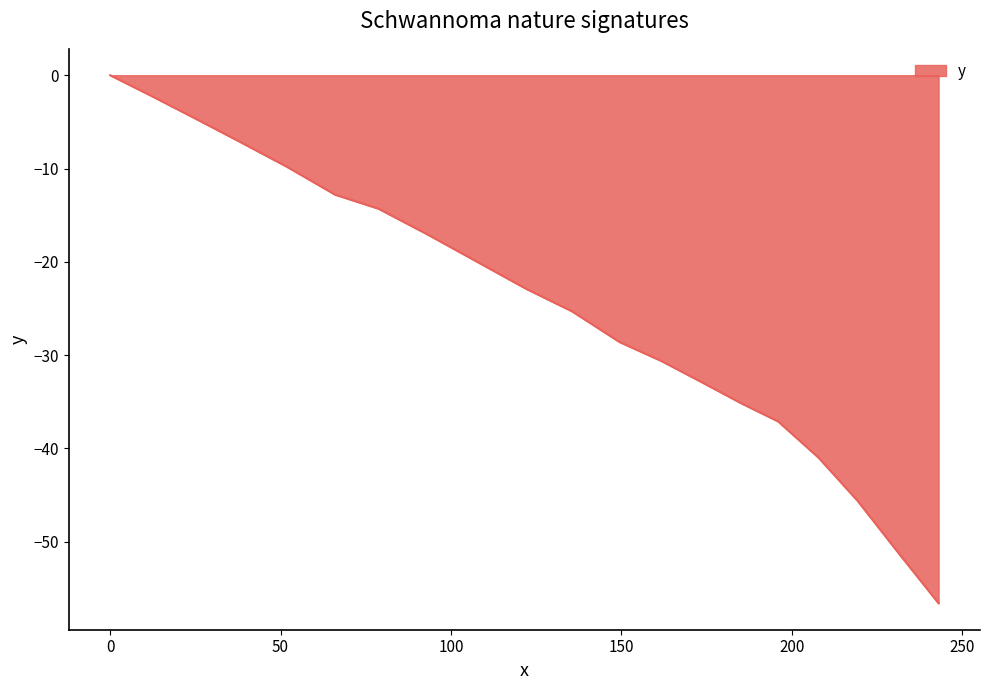

What is the difference between the maximum and minimum values?

56.6